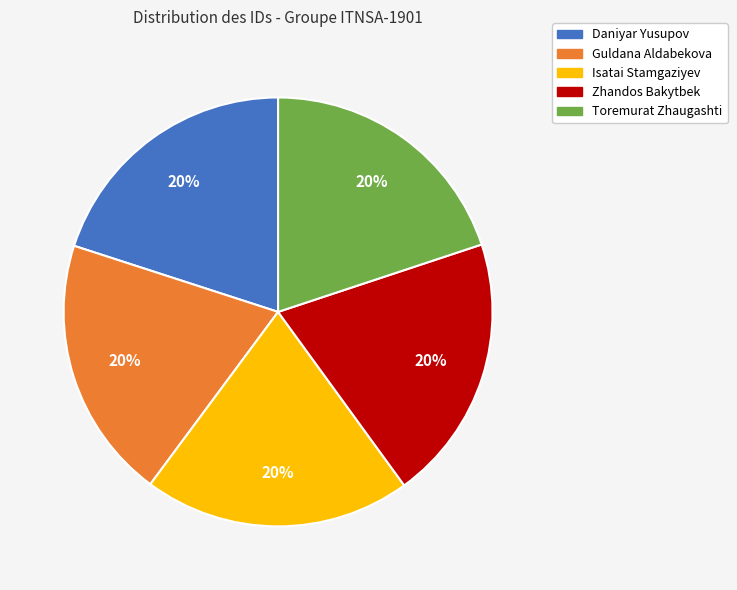

Does Daniyar Yusupov account for over 50% of the chart?

No